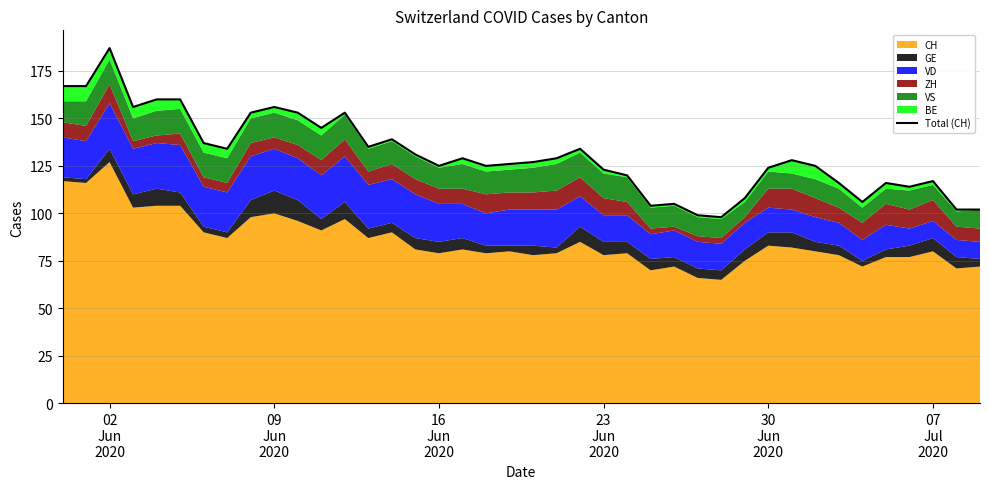

How many points are higher than both their immediate neighbors (excluding endpoints)?

10